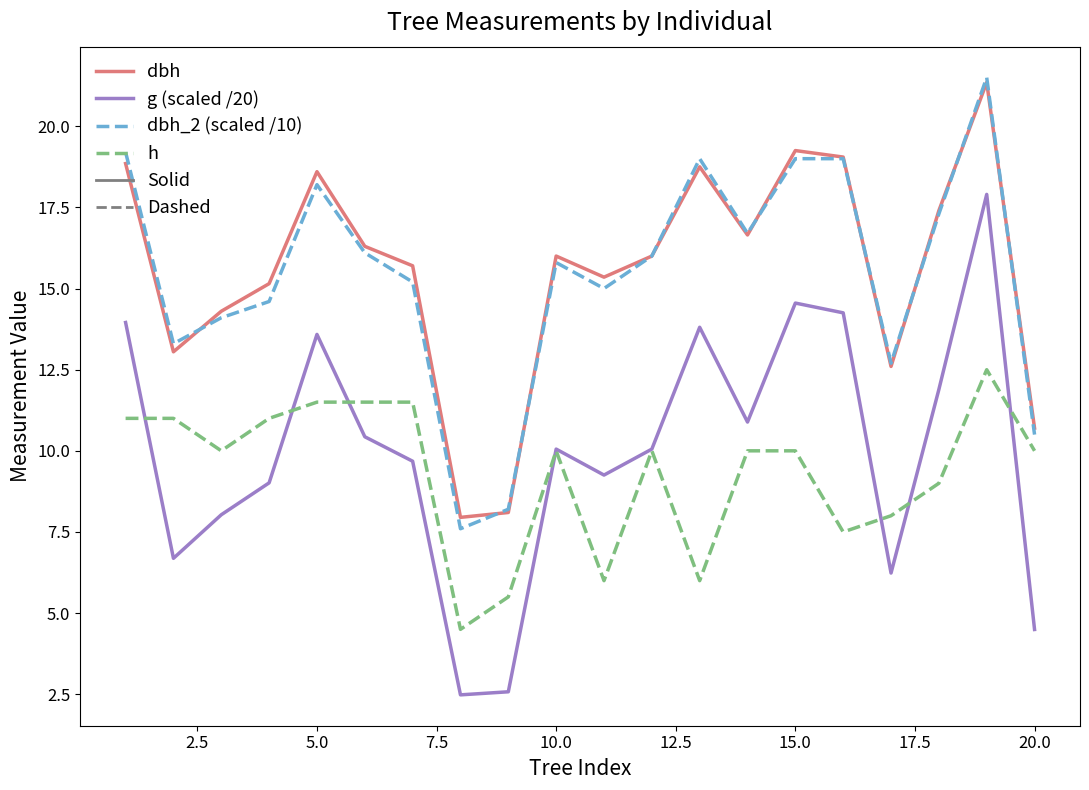

True or false: dbh has more than 0 interior local peaks.

True